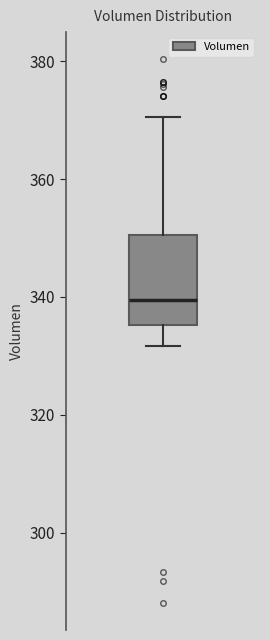

Read this box plot against the y-axis: the position of the median line, the range covered by the box, and the ends of both whiskers. The values are not printed on the chart, so give them approximately, as read against the axis.

median 340, box 336 to 350, whiskers 332 to 370